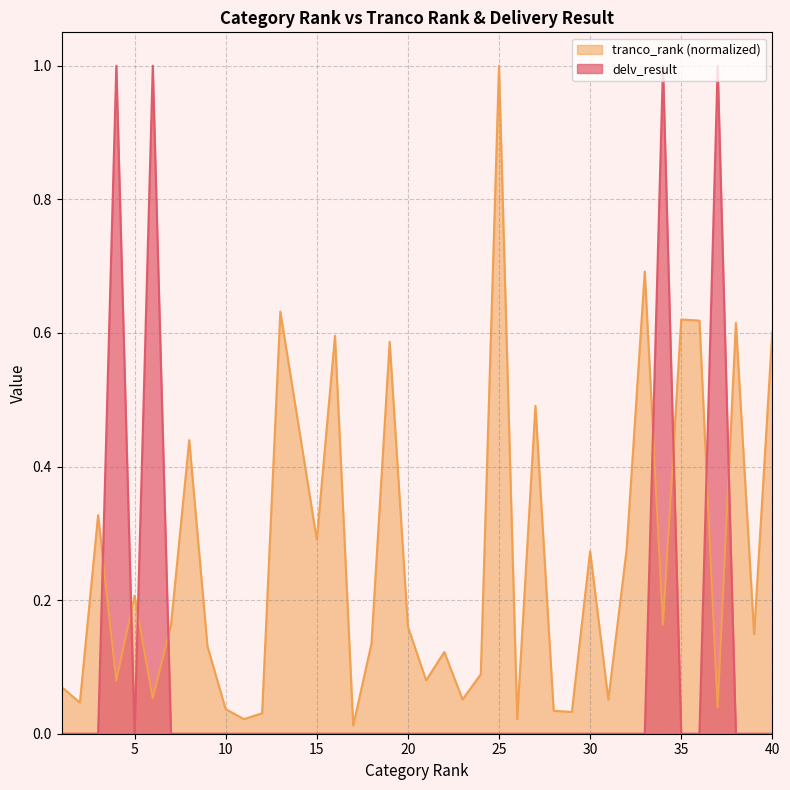

The delv_result series shows 0.0 at 25. True or false?

True